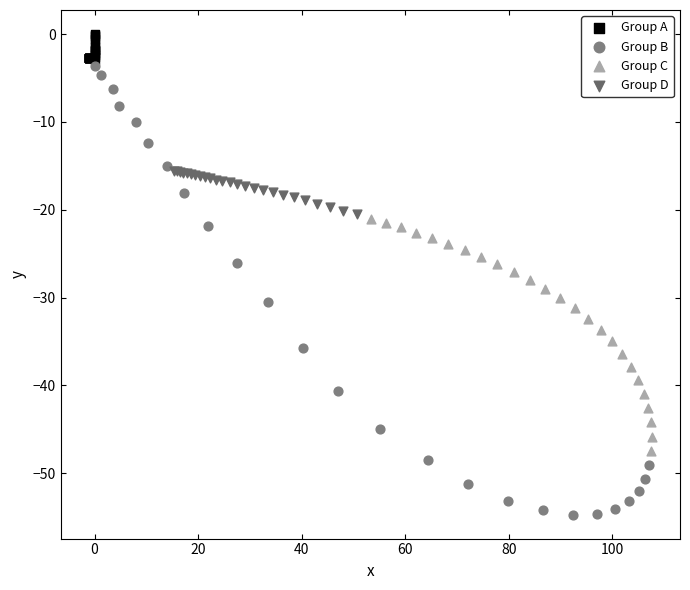

Which series has the largest Y range (max minus min)?

Group B